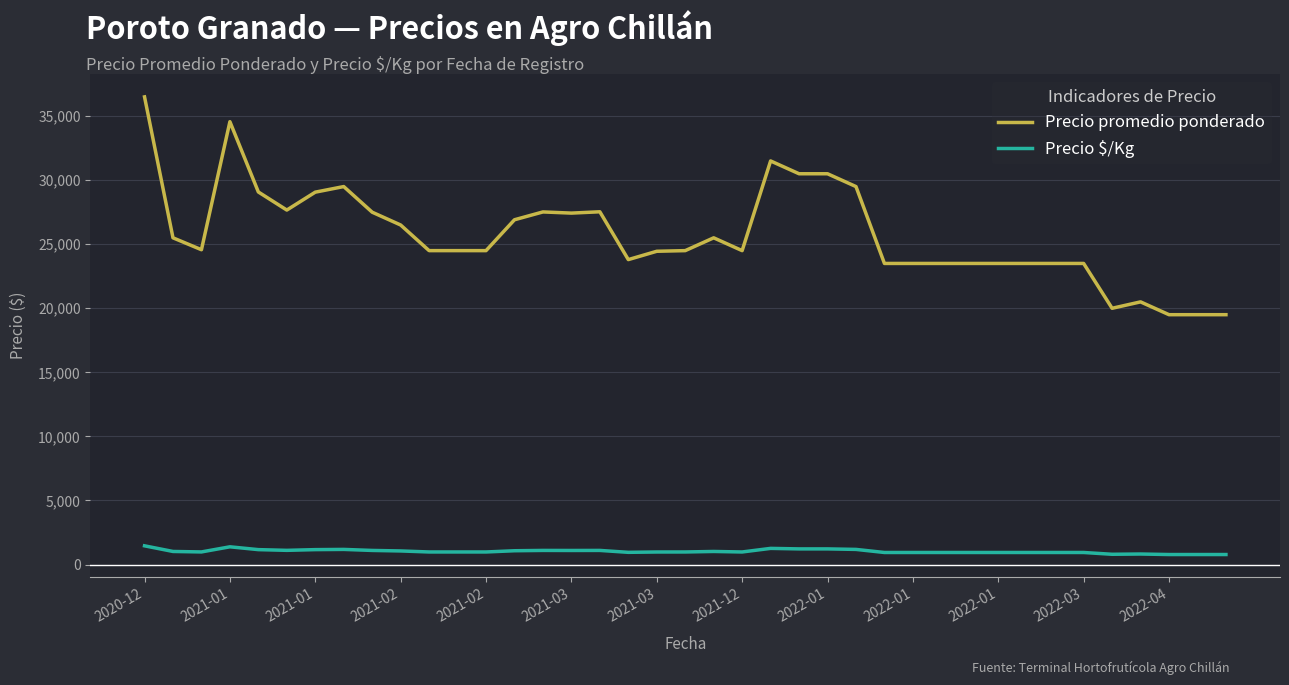

True or false: Precio $/Kg and Precio promedio ponderado intersect in this chart.

False